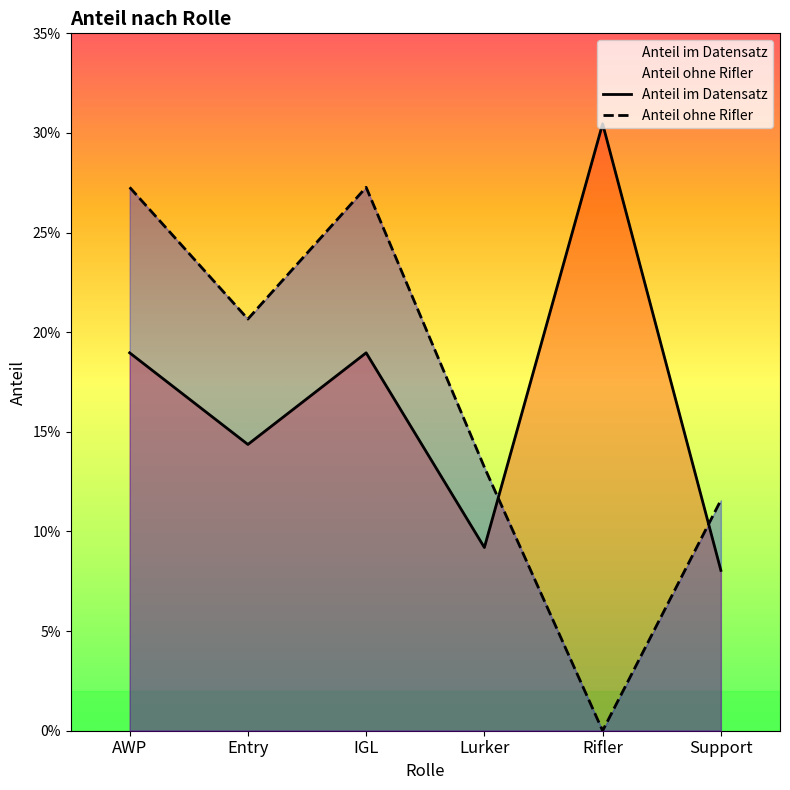

What position from the left is Support?

6